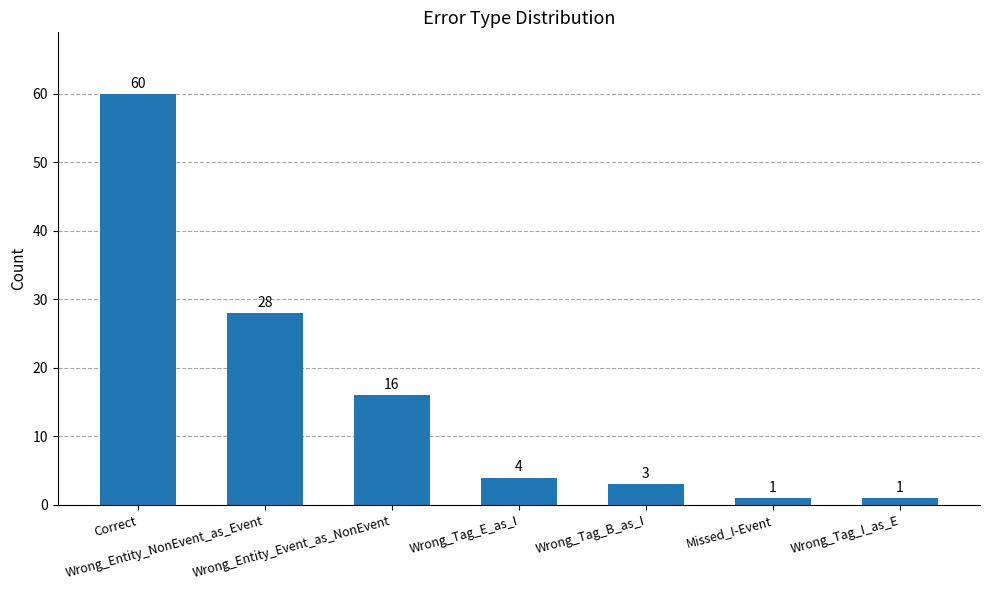

Reading right to left, transcribe all the data shown in this chart.

Wrong_Tag_I_as_E=1	Missed_I-Event=1	Wrong_Tag_B_as_I=3	Wrong_Tag_E_as_I=4	Wrong_Entity_Event_as_NonEvent=16	Wrong_Entity_NonEvent_as_Event=28	Correct=60